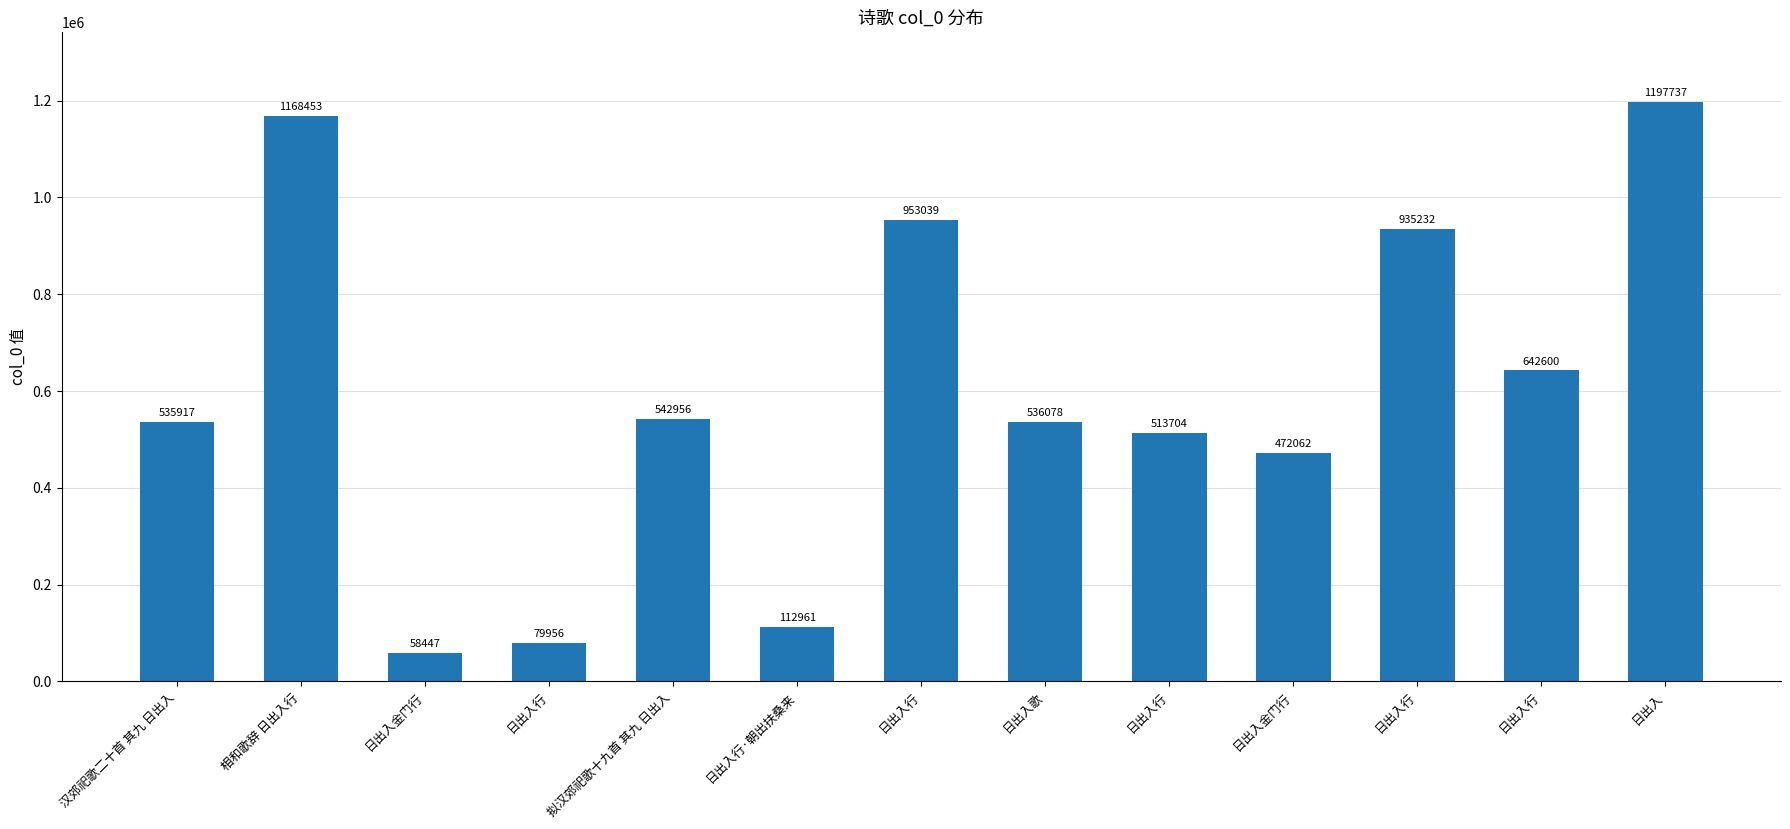

What is the minimum value shown in the chart?

58447